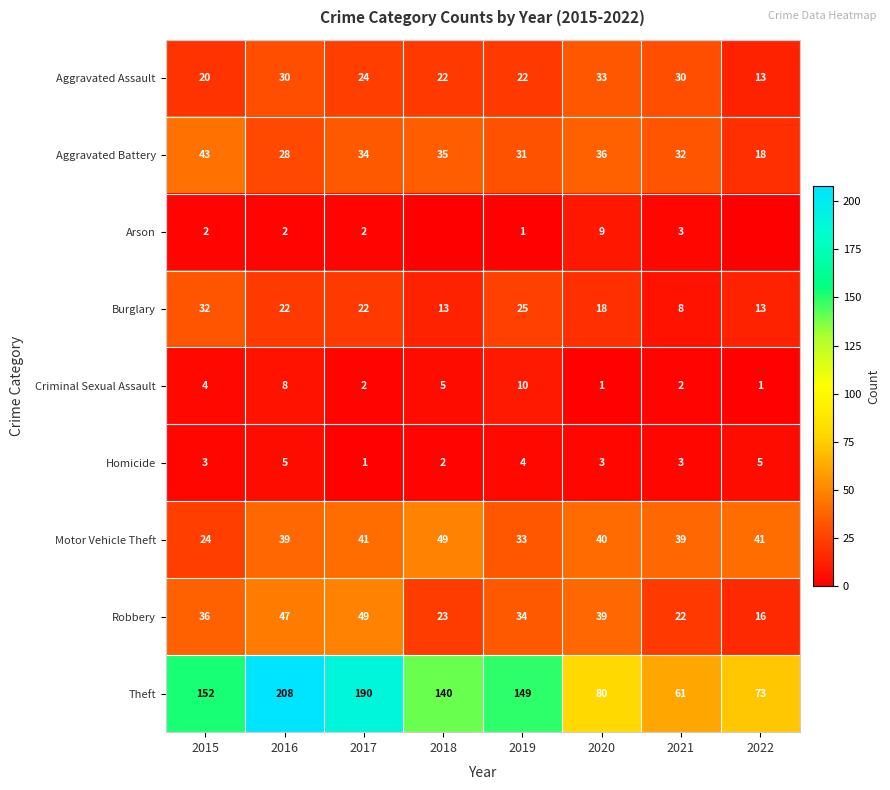

The Arson series shows 3 at 2021. True or false?

True